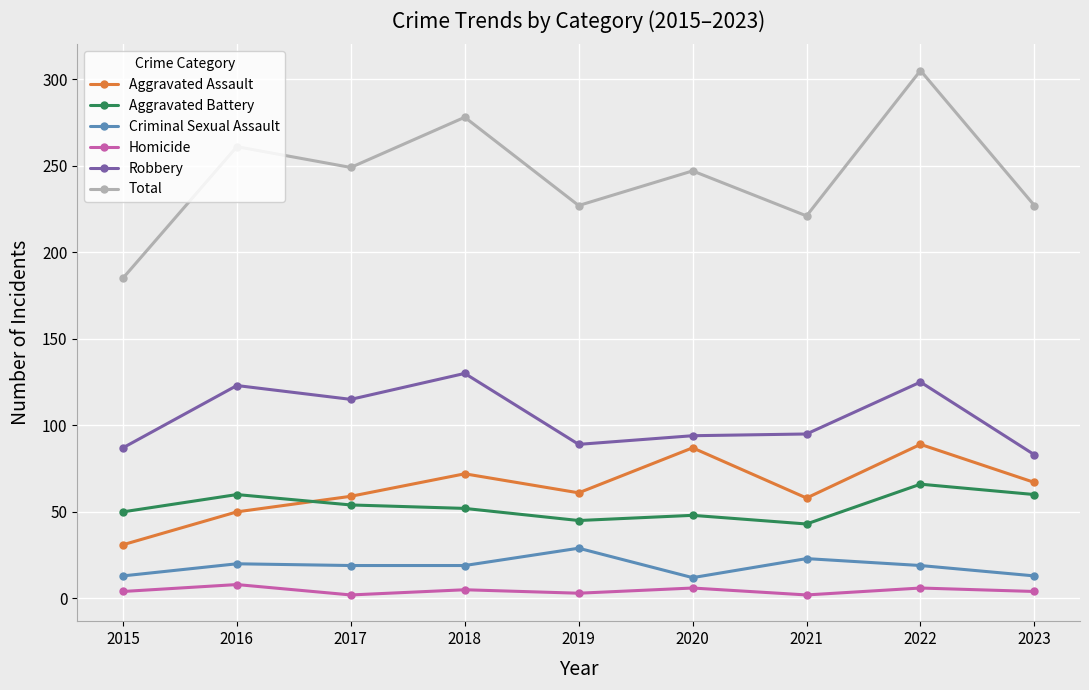

Is the value of Total at 2017 greater than the value of Aggravated Assault at 2016?

Yes